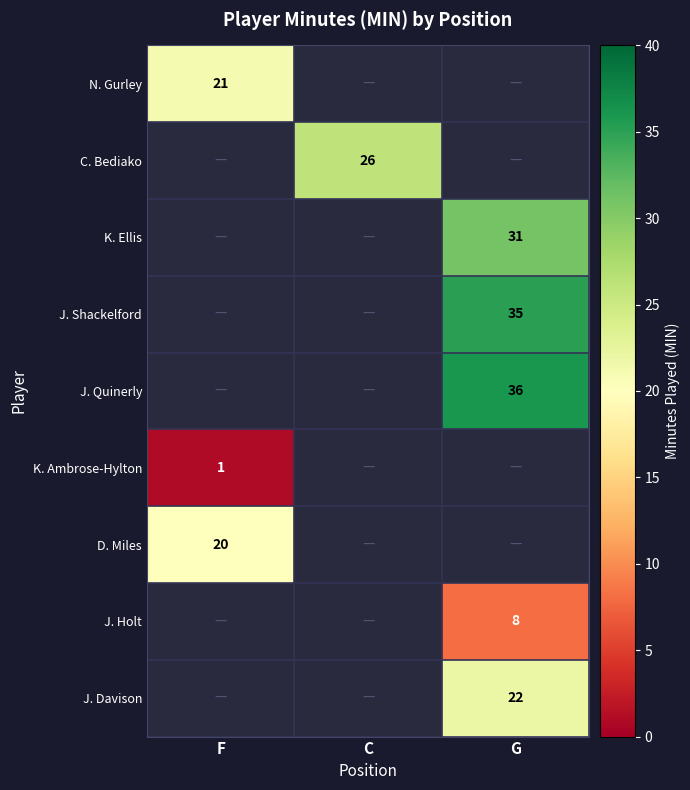

True or false: K. Ellis has a value of 31 at G.

True